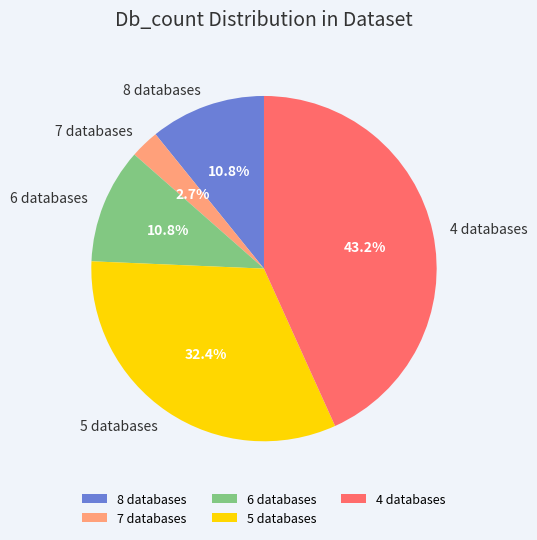

Which slice is the largest?

4 databases